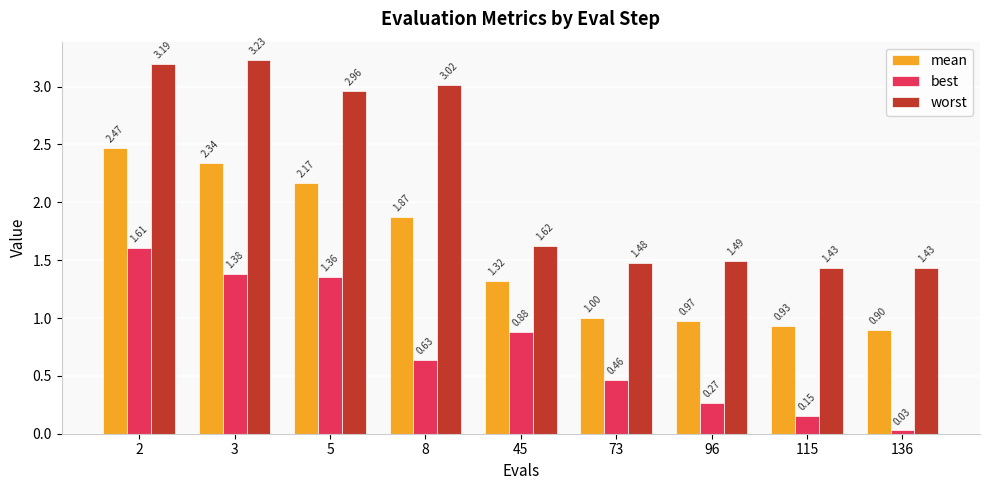

Where is worst nearest to the value 2?

45